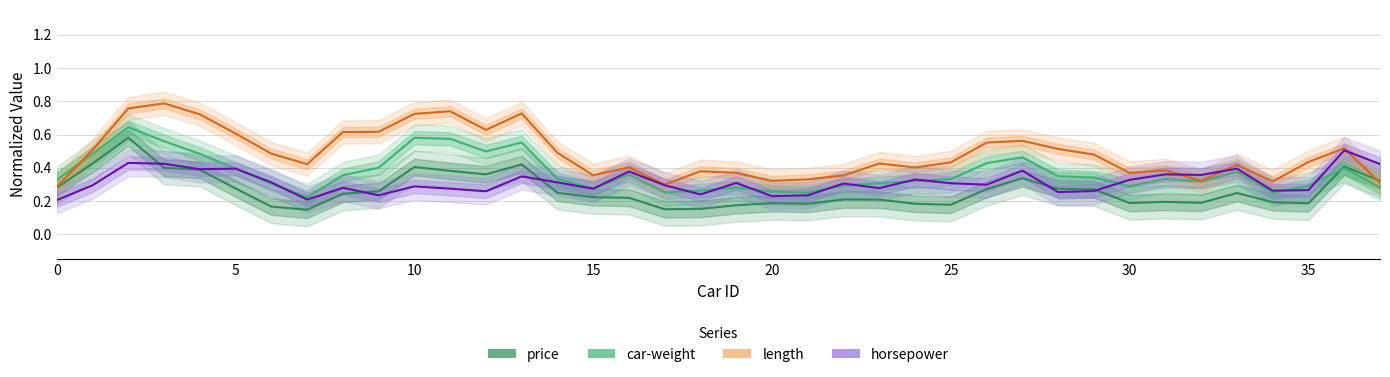

What is the lowest value of the length series?

0.3